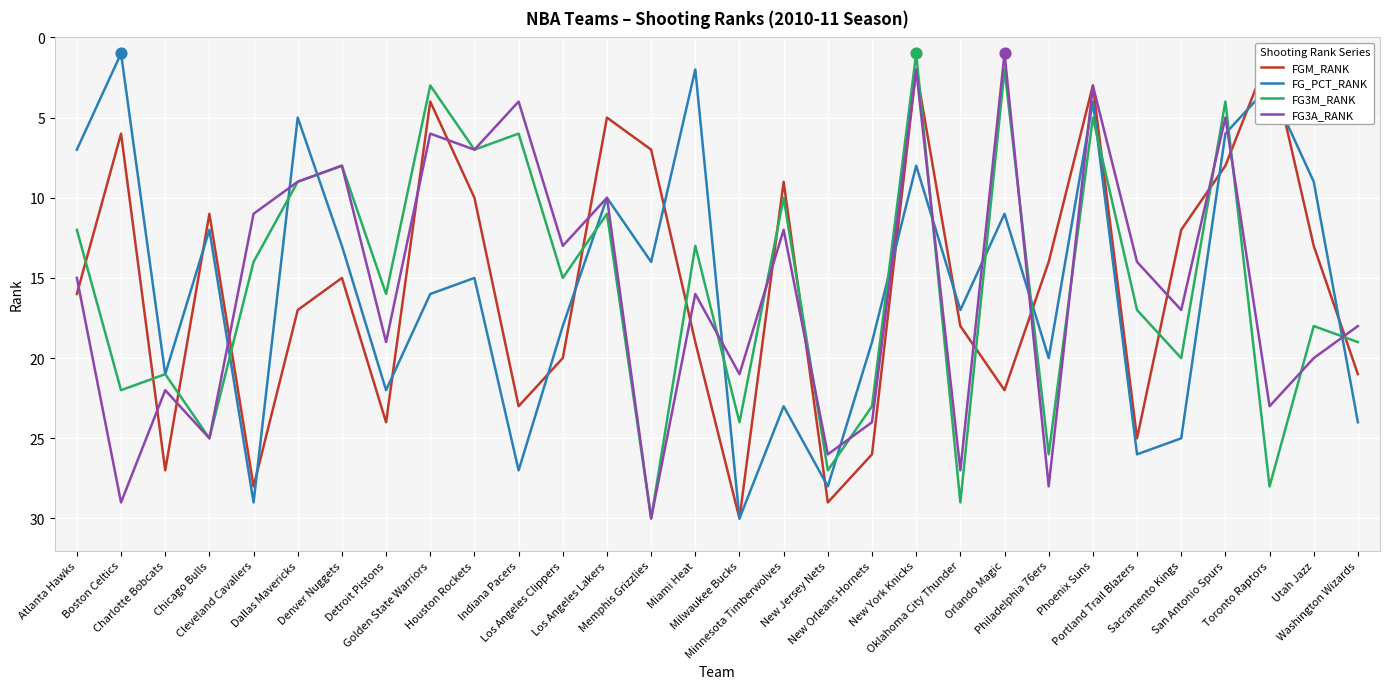

Which series has the largest Y range (max minus min)?

FGM_RANK